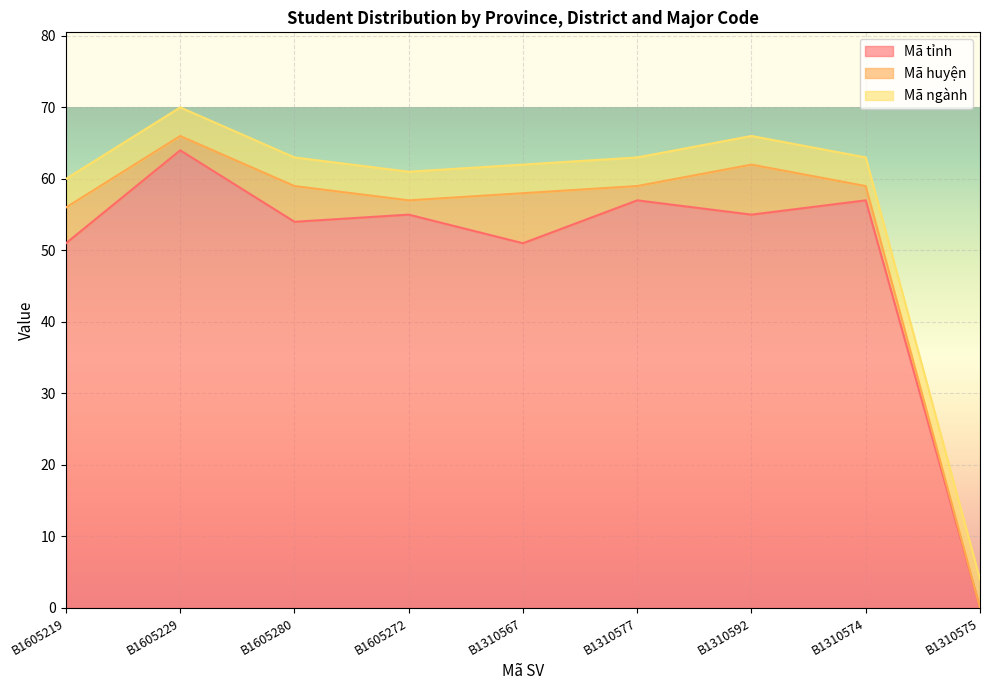

At which label does Mã huyện first exceed 2?

B1605219